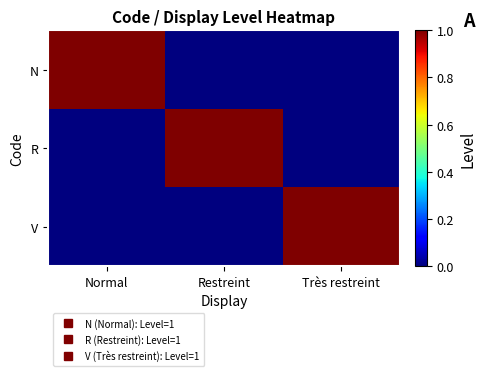

Between Normal and Restreint, which series saw the biggest shift?

N